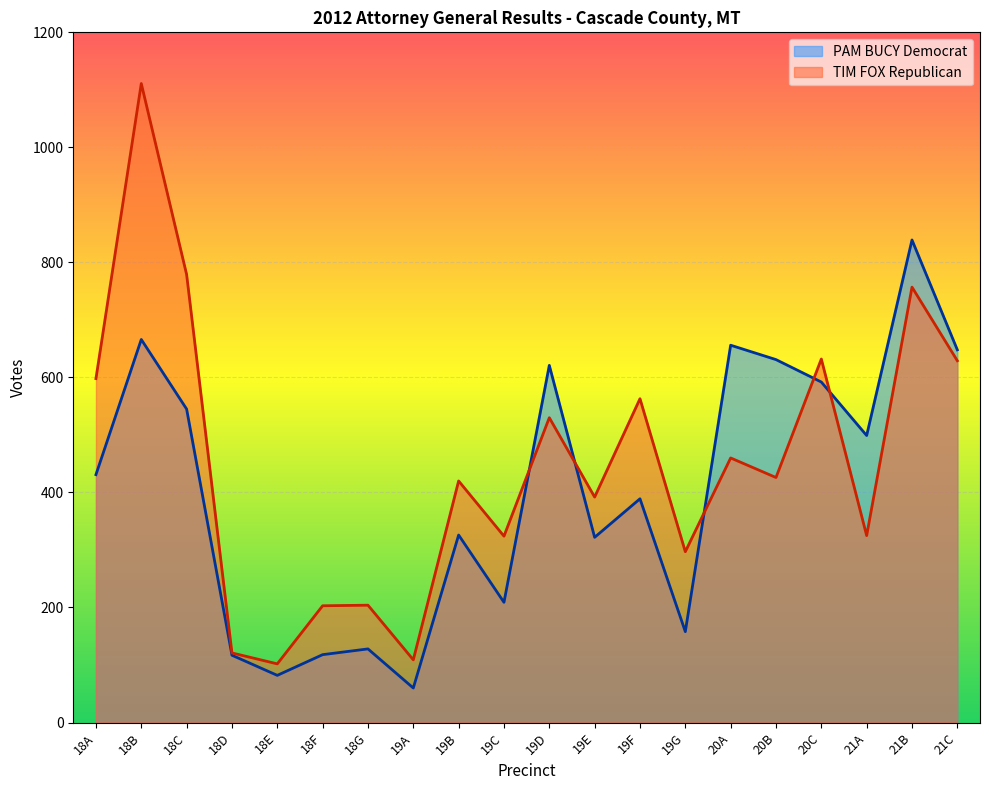

What value does the TIM FOX Republican series have at 20C?

632